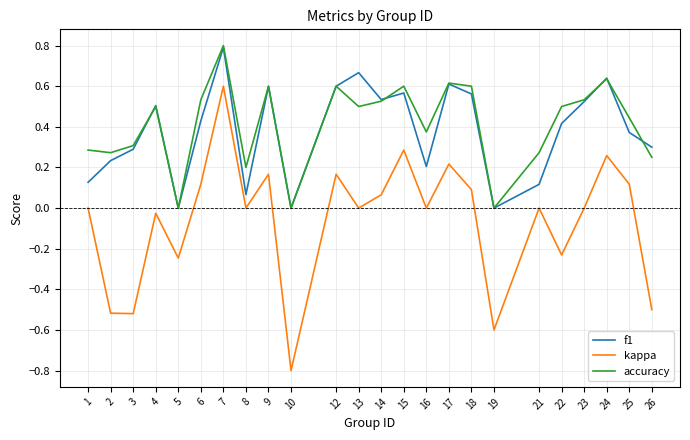

What is the difference between the highest and lowest values at 3?

0.8